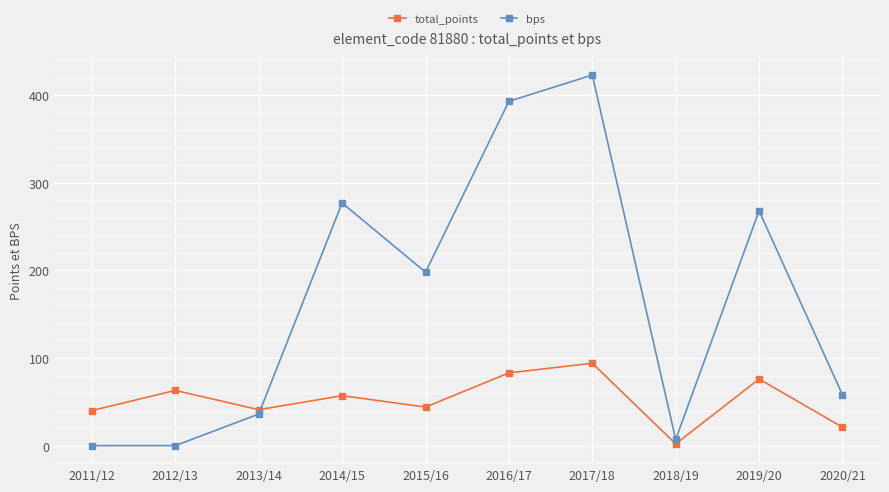

Count the number of data series in this chart.

2